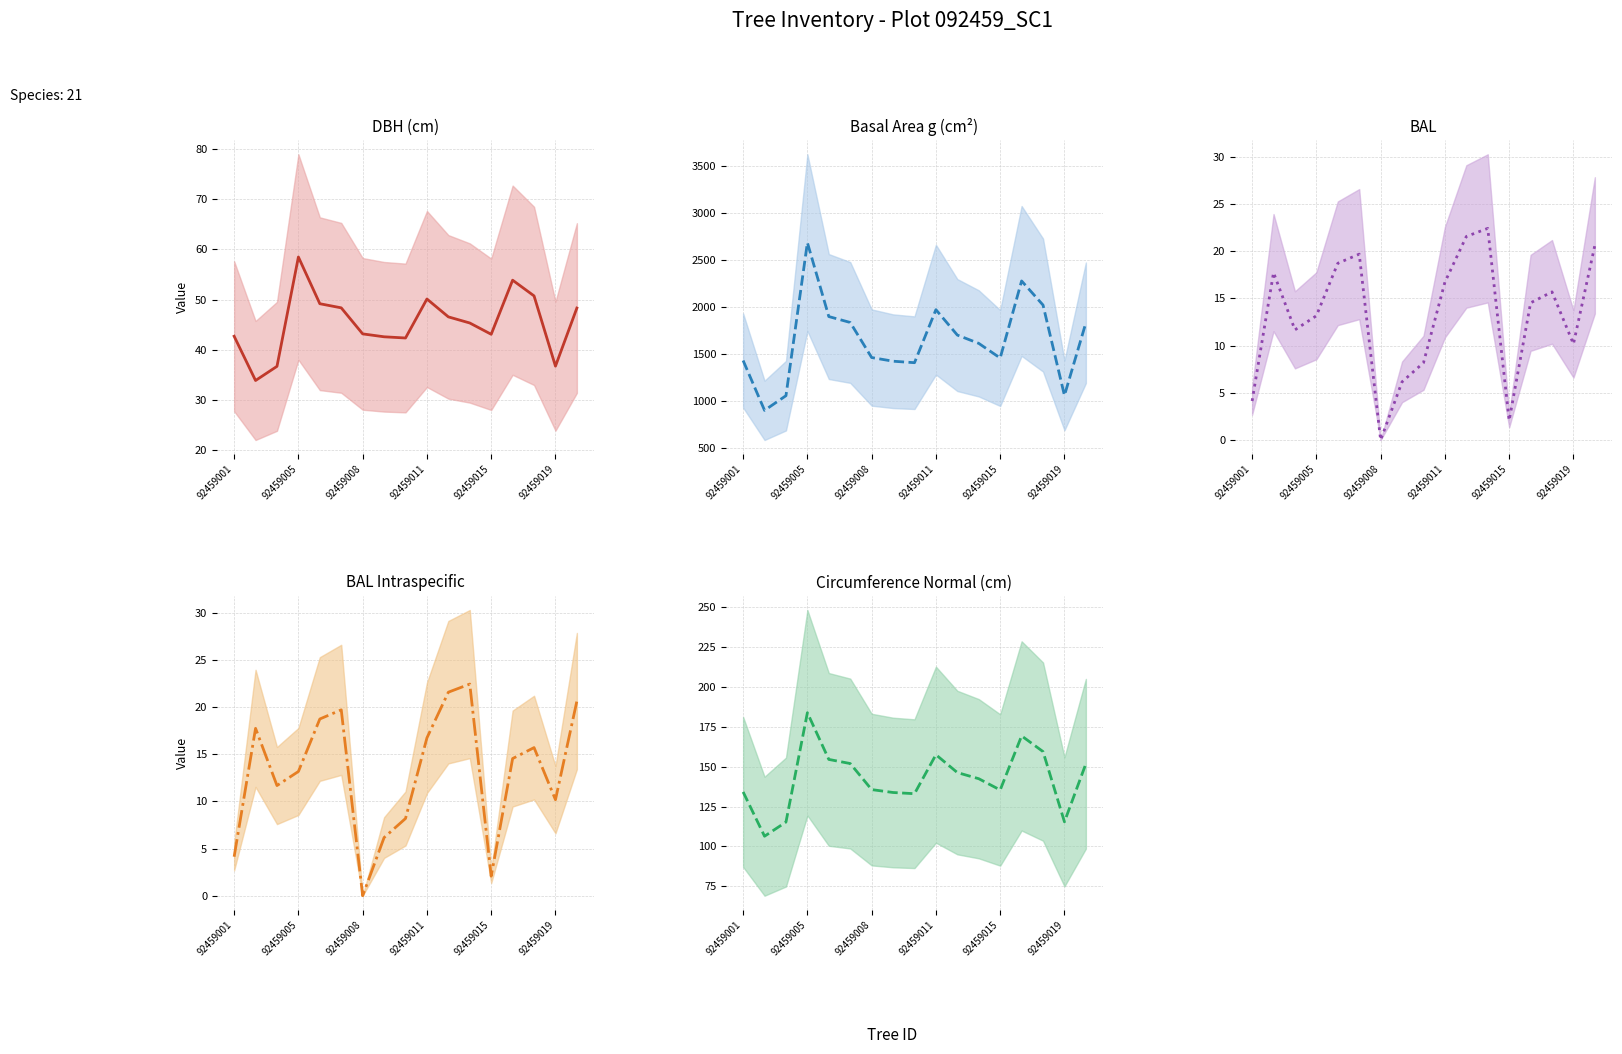

True or false: bal_intrasp (mean) has more than 2 points higher than both neighbors.

True